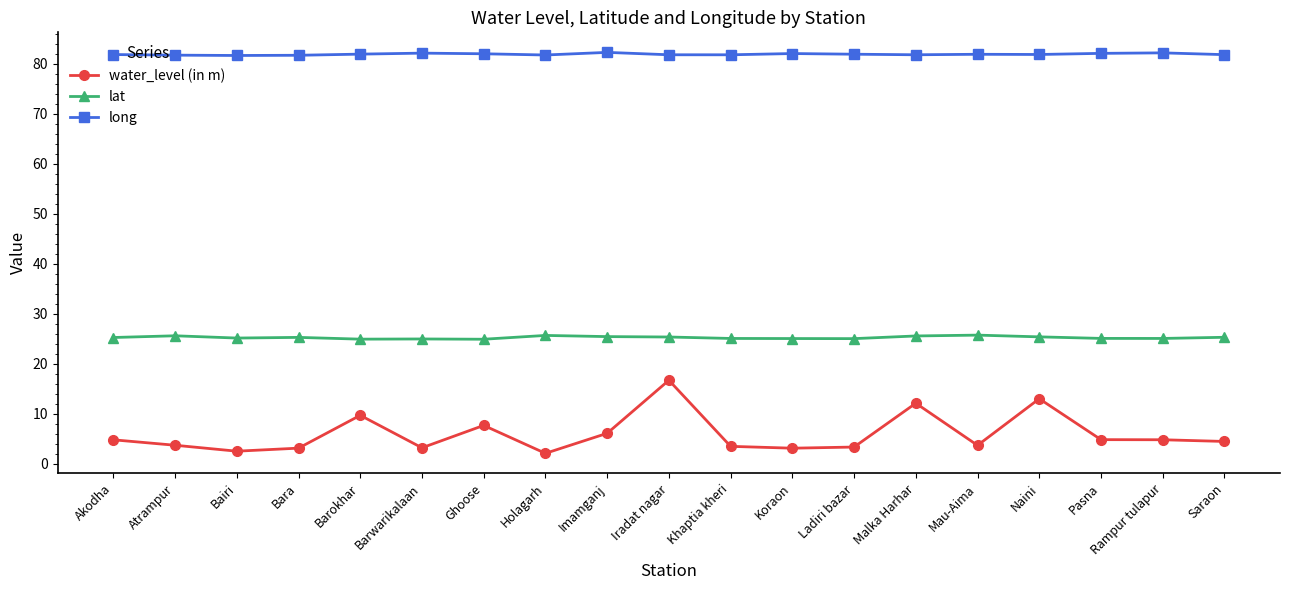

What is the total value across all series at Bairi?

109.3